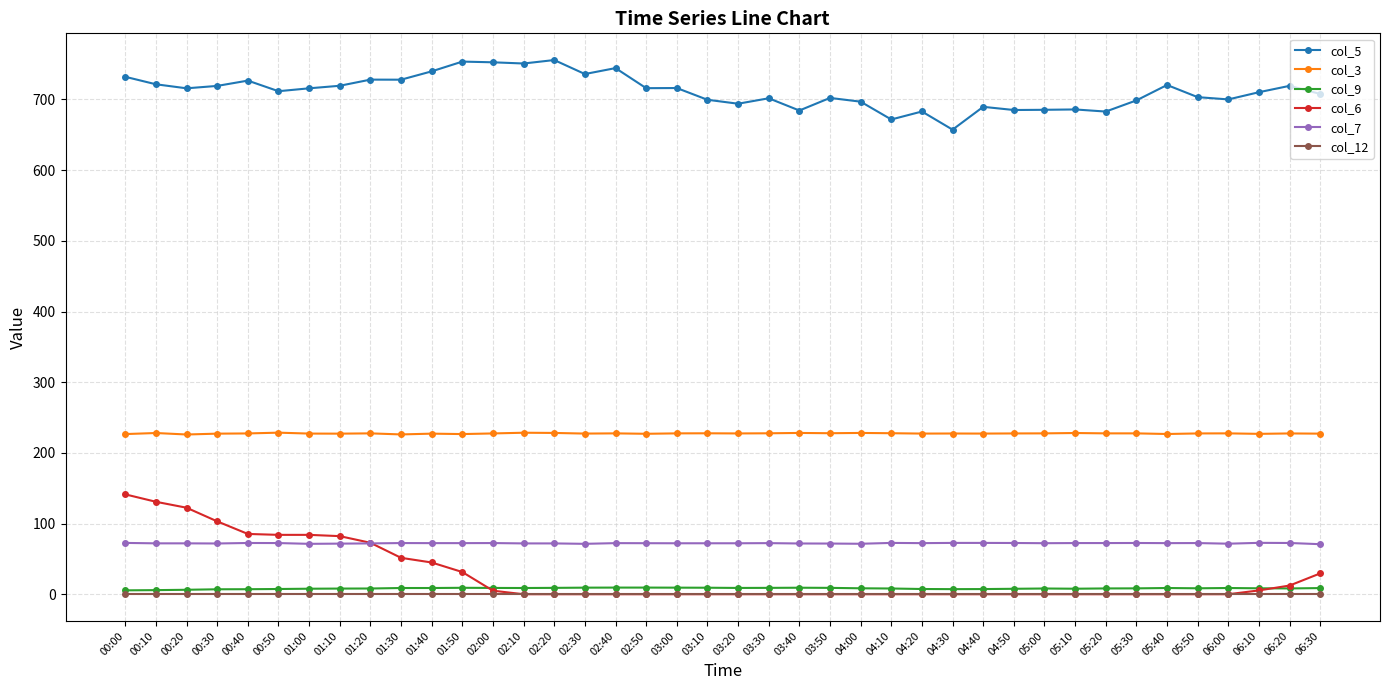

Is the value of col_9 at 02:10 greater than the value of col_5 at 06:20?

No